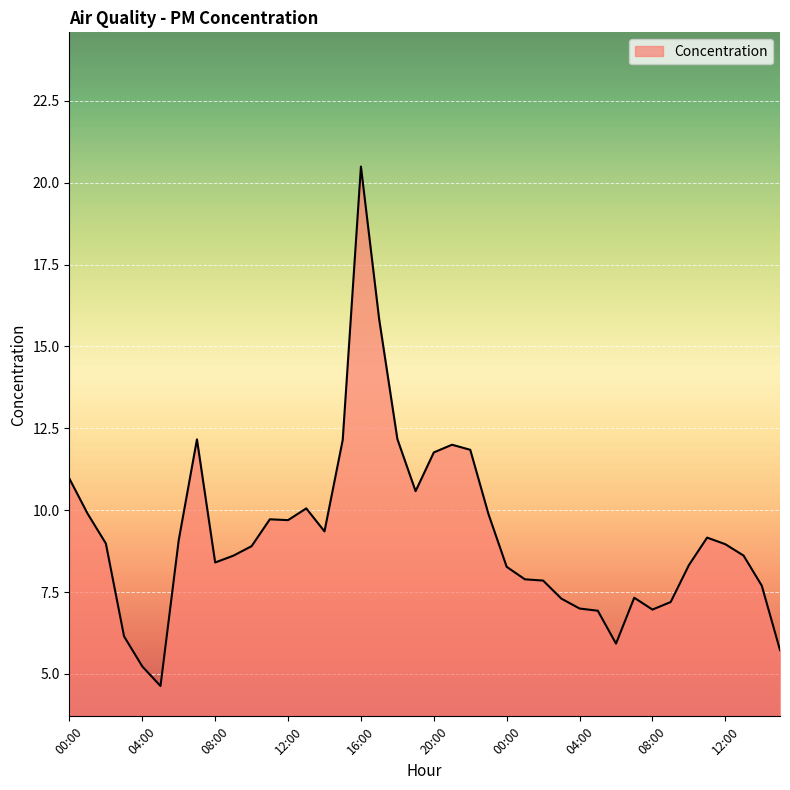

What is the difference between the maximum and minimum values?

15.9